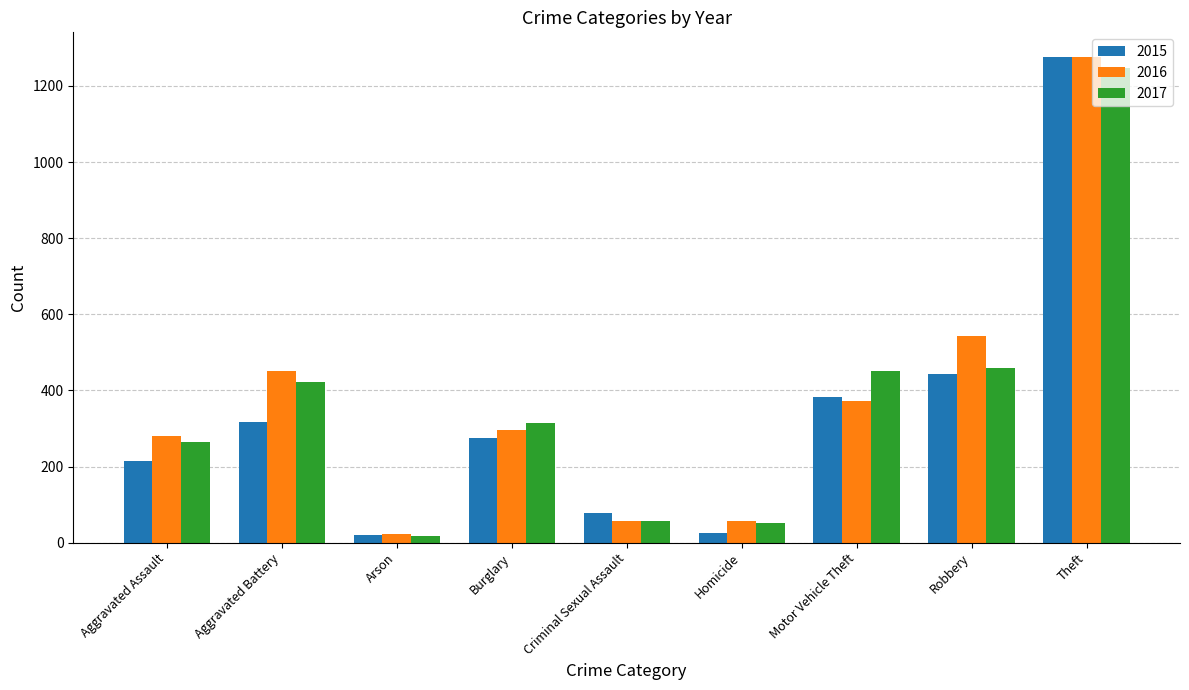

How many bars are there in total?

27